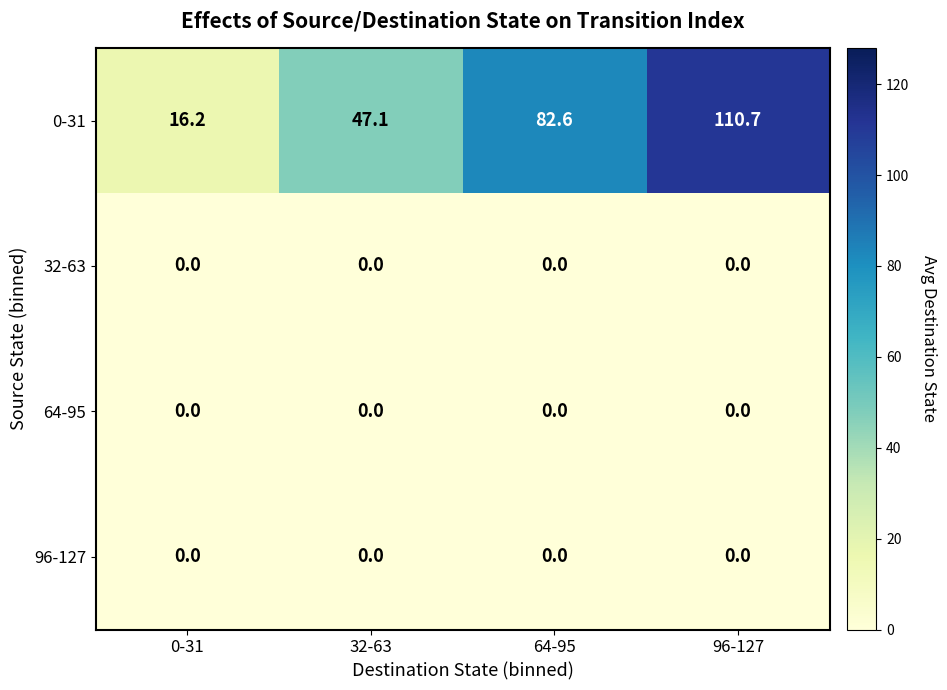

True or false: 0-31 has a value of 82.6 at 64-95.

True